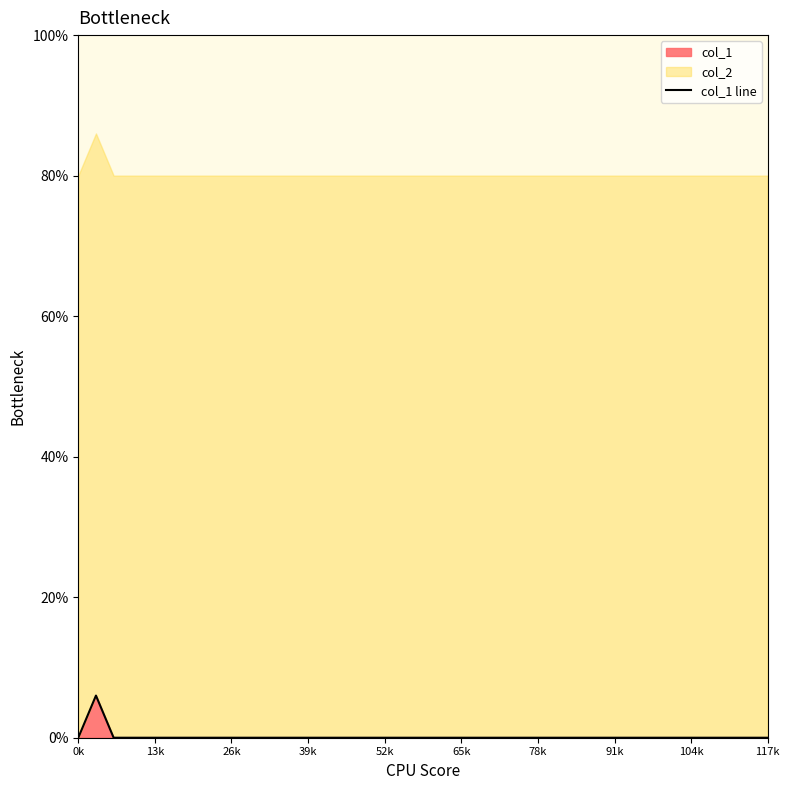

At which label is the value closest to 0?

0k